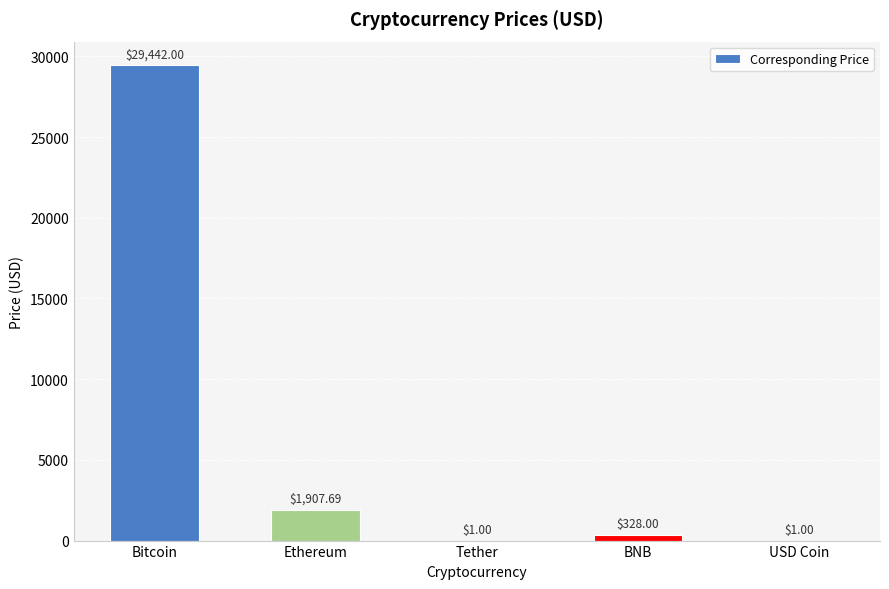

Where is the data nearest to the value 14721?

Ethereum